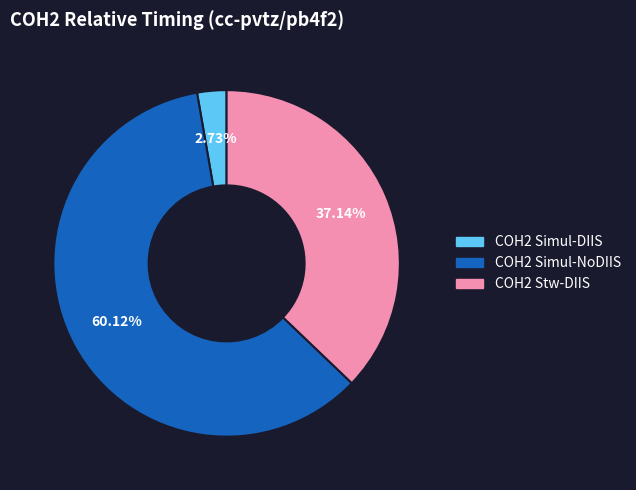

Rank the categories by value from lowest to highest.

COH2 Simul-DIIS, COH2 Stw-DIIS, COH2 Simul-NoDIIS